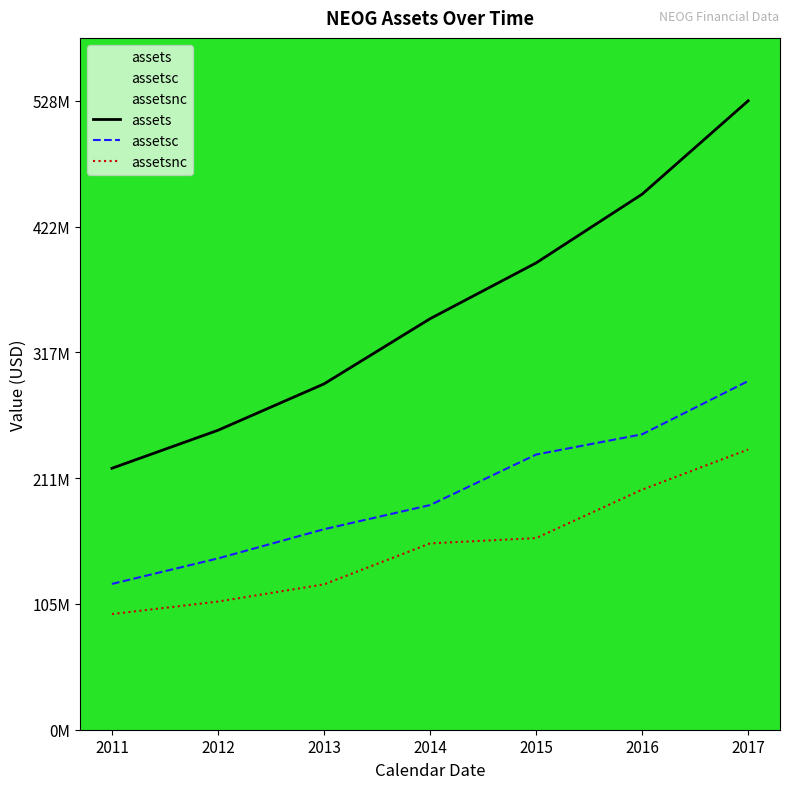

What are all the series names shown in the legend?

assets, assetsc, assetsnc